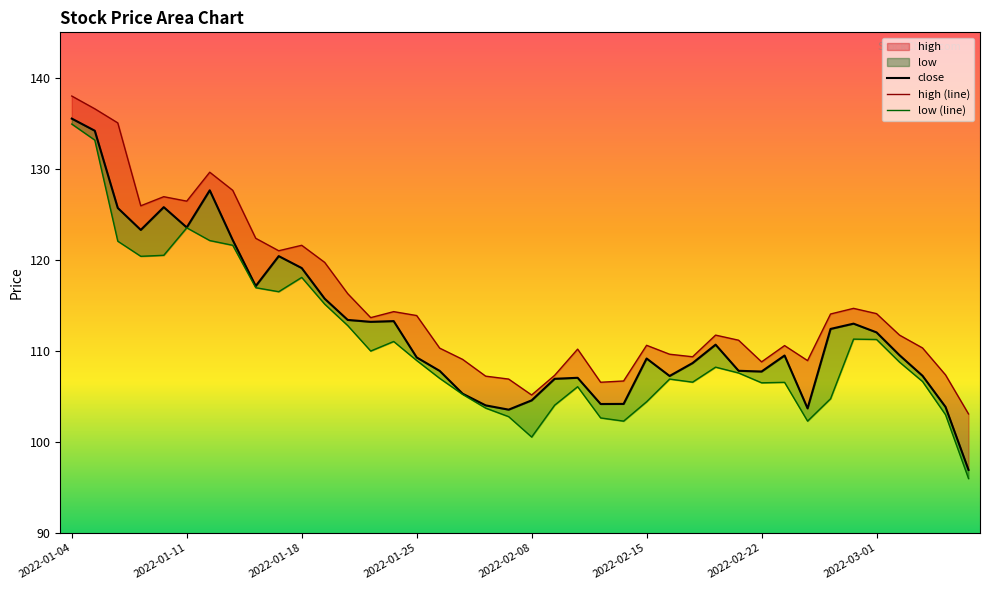

True or false: close has more than 2 interior local peaks.

True